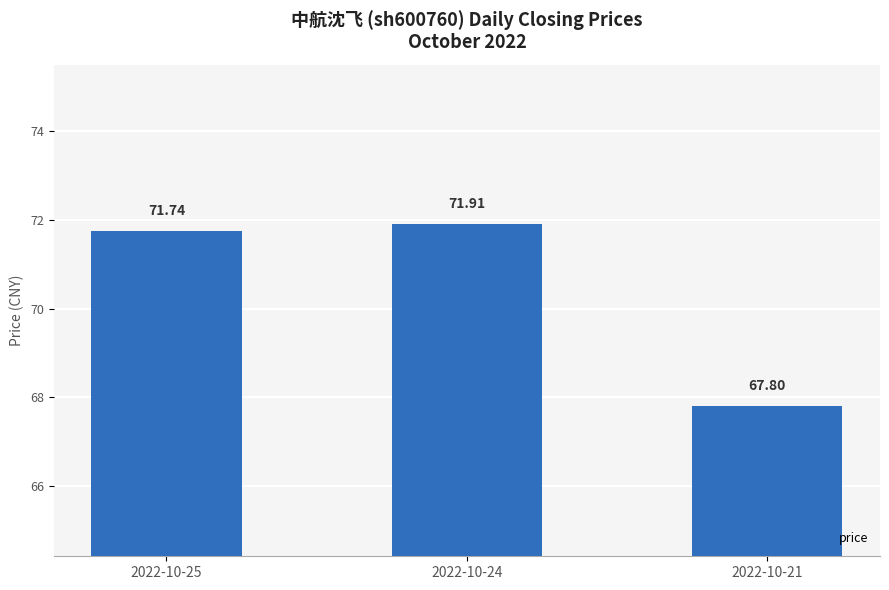

Rank the categories by value from highest to lowest.

2022-10-24, 2022-10-25, 2022-10-21